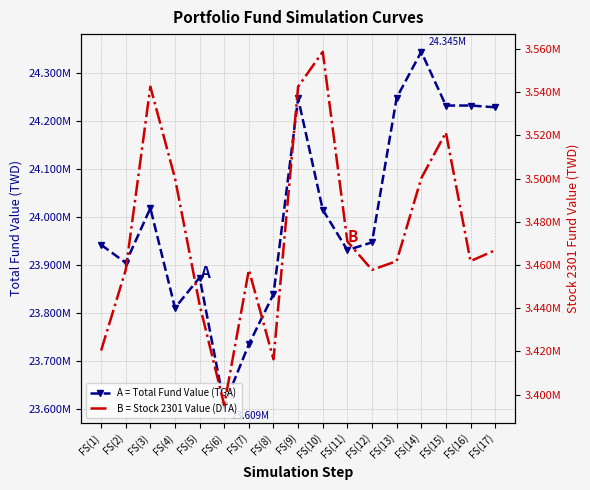

Which has a higher value, FS(2) or FS(16)?

FS(16)